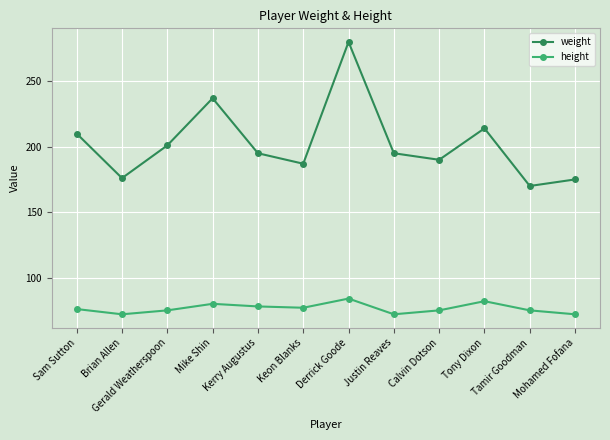

Where is the first local minimum for weight?

Brian Allen